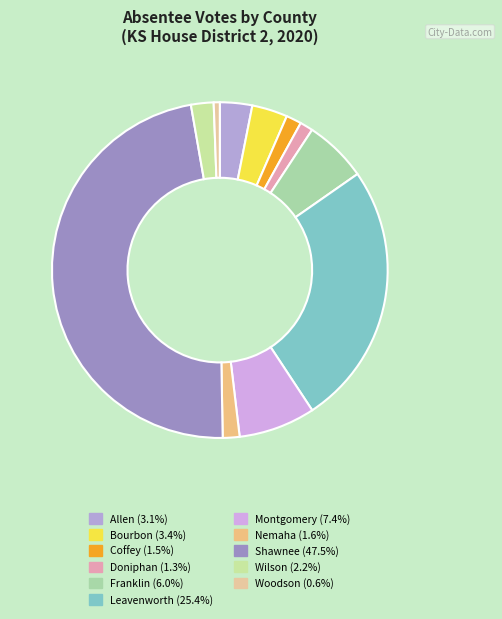

What is the ratio of the value at Coffey to the value at Montgomery?

0.2